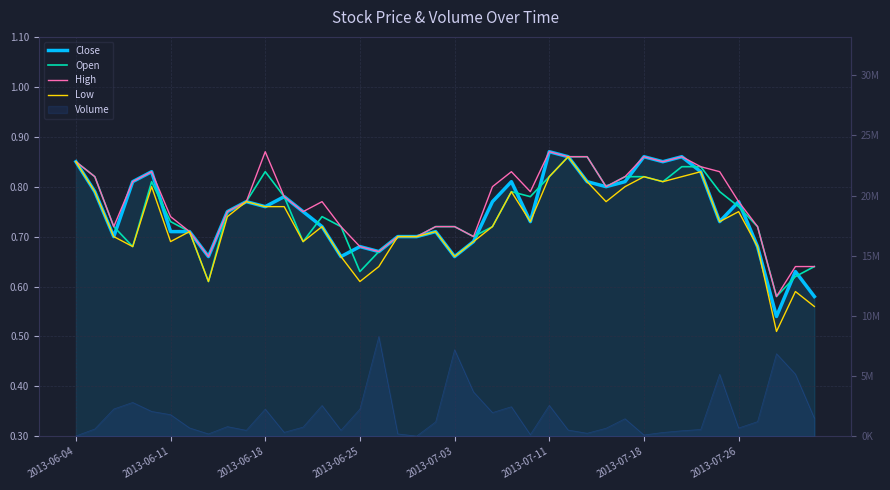

Is it true that High equals 0.8 at 29?

True